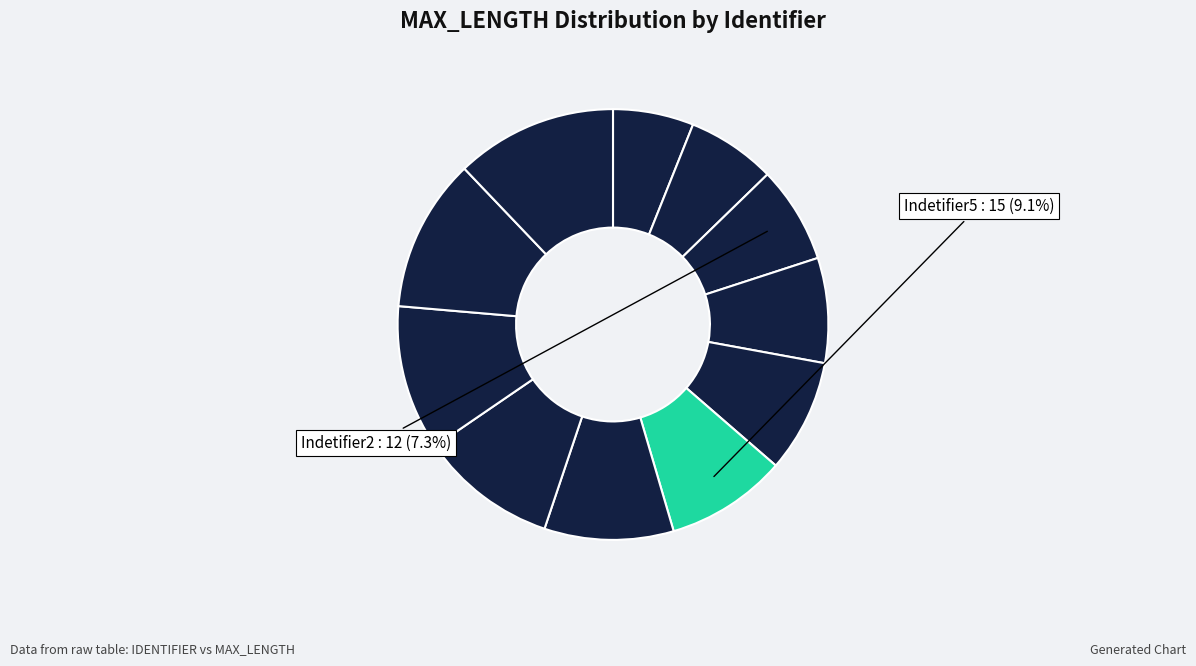

Count the number of slices in the pie.

11